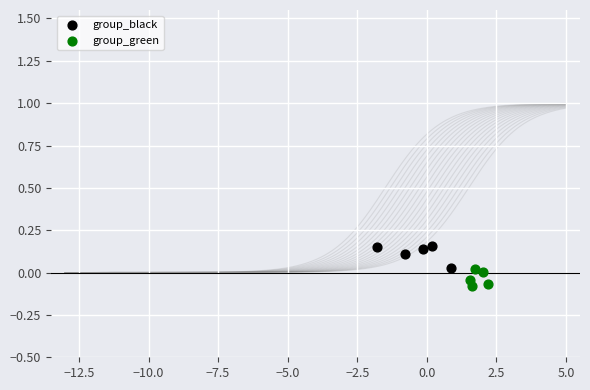

Which series contains the highest Y value?

group_black